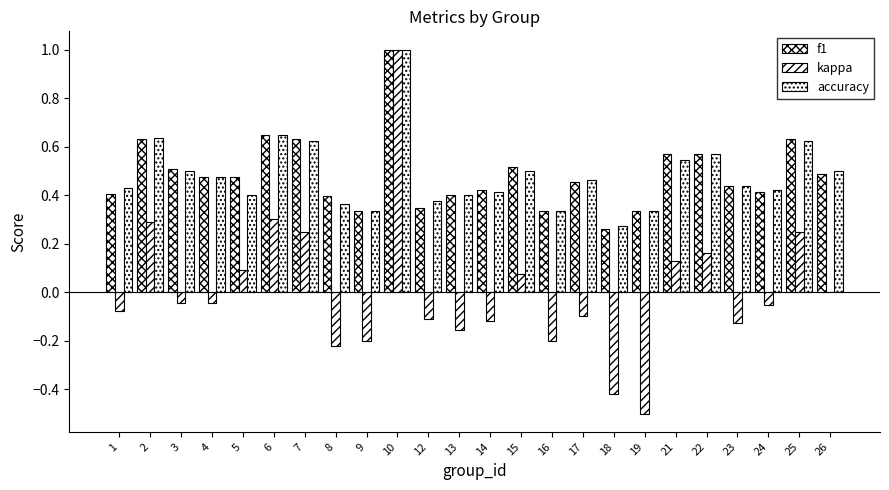

What is the maximum value for kappa?

1.0